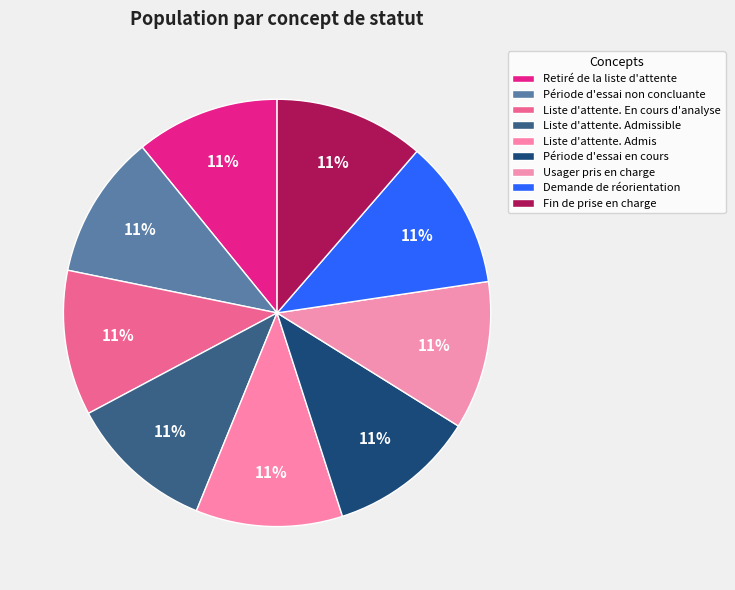

Is it true that Liste d'attente. En cours d'analyse is 23% of the pie?

False